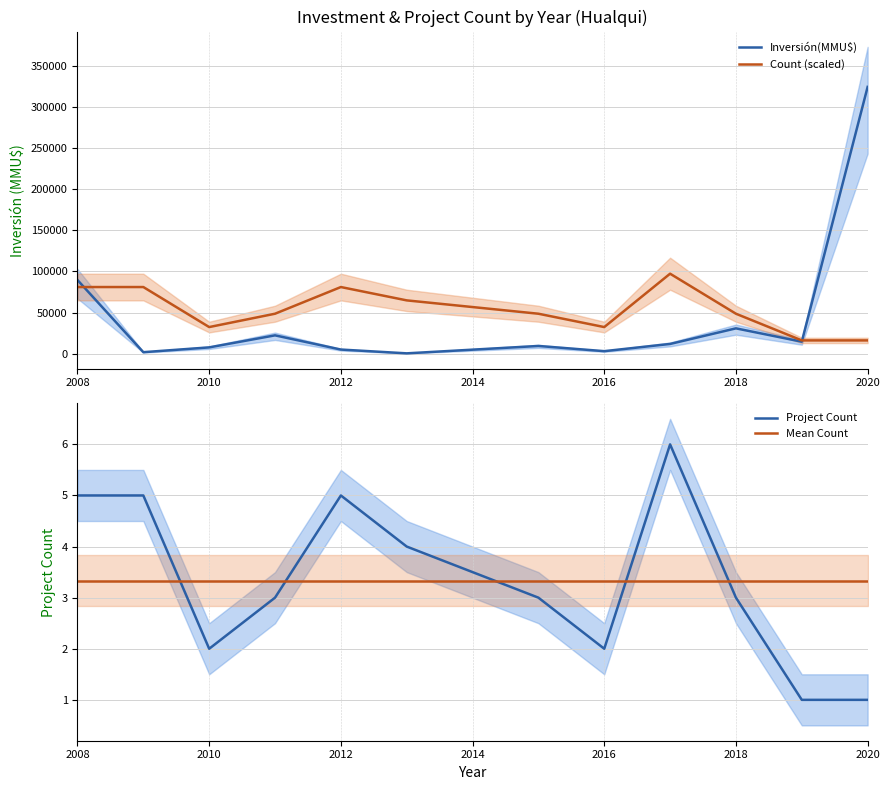

What is the highest value of the Count (scaled) series?

97206